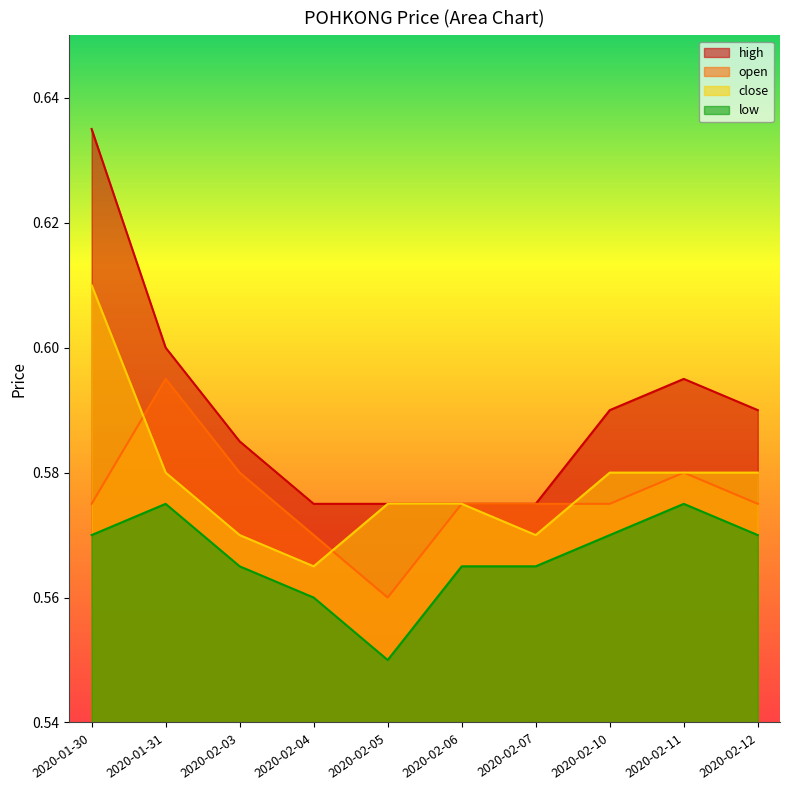

Rank the series at 2020-01-30 from lowest to highest value.

low, open, close, high